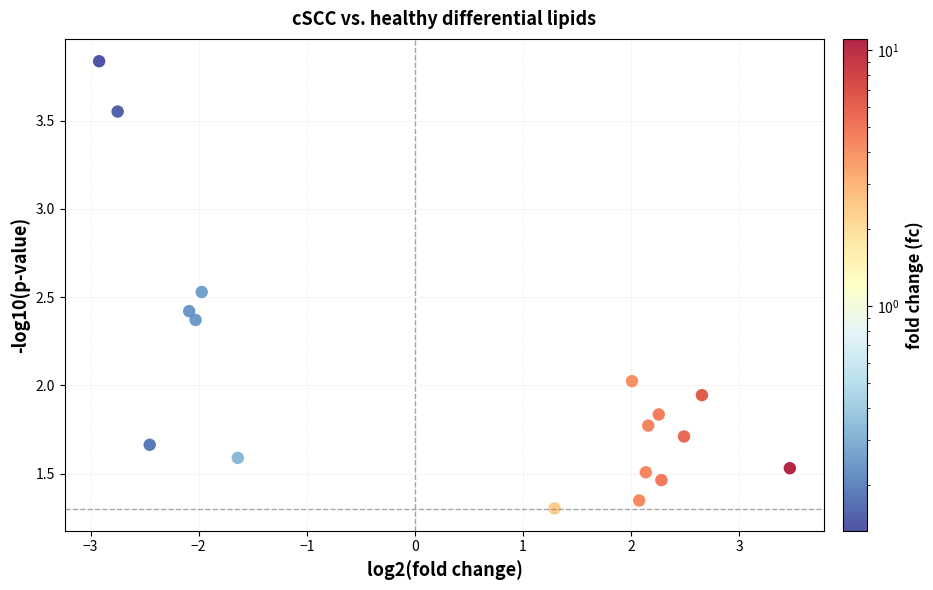

What is the range of X values (max minus min)?

6.4